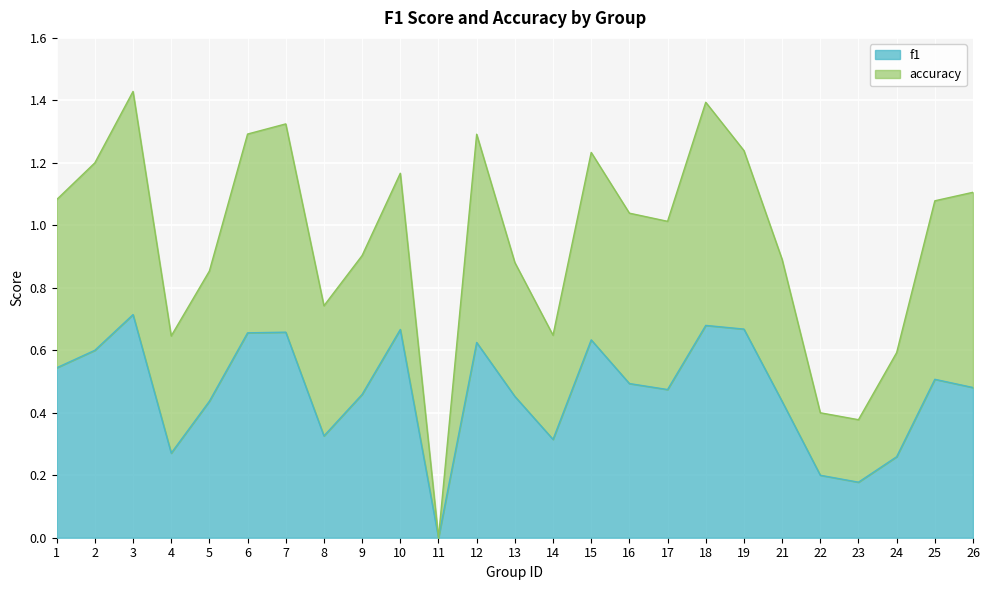

Which series has the largest total across all categories?

accuracy